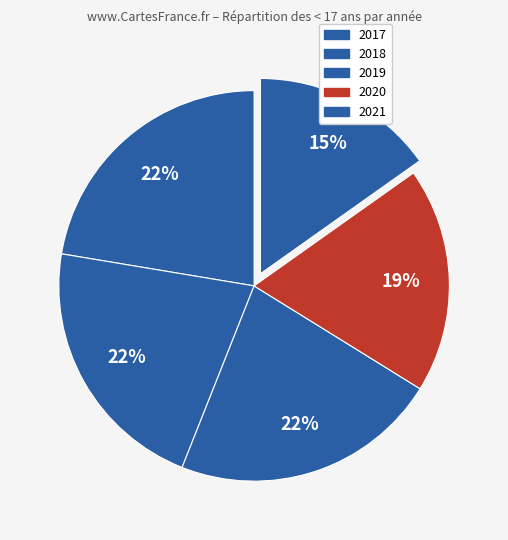

What portion of the pie excludes 2019?

77.8%